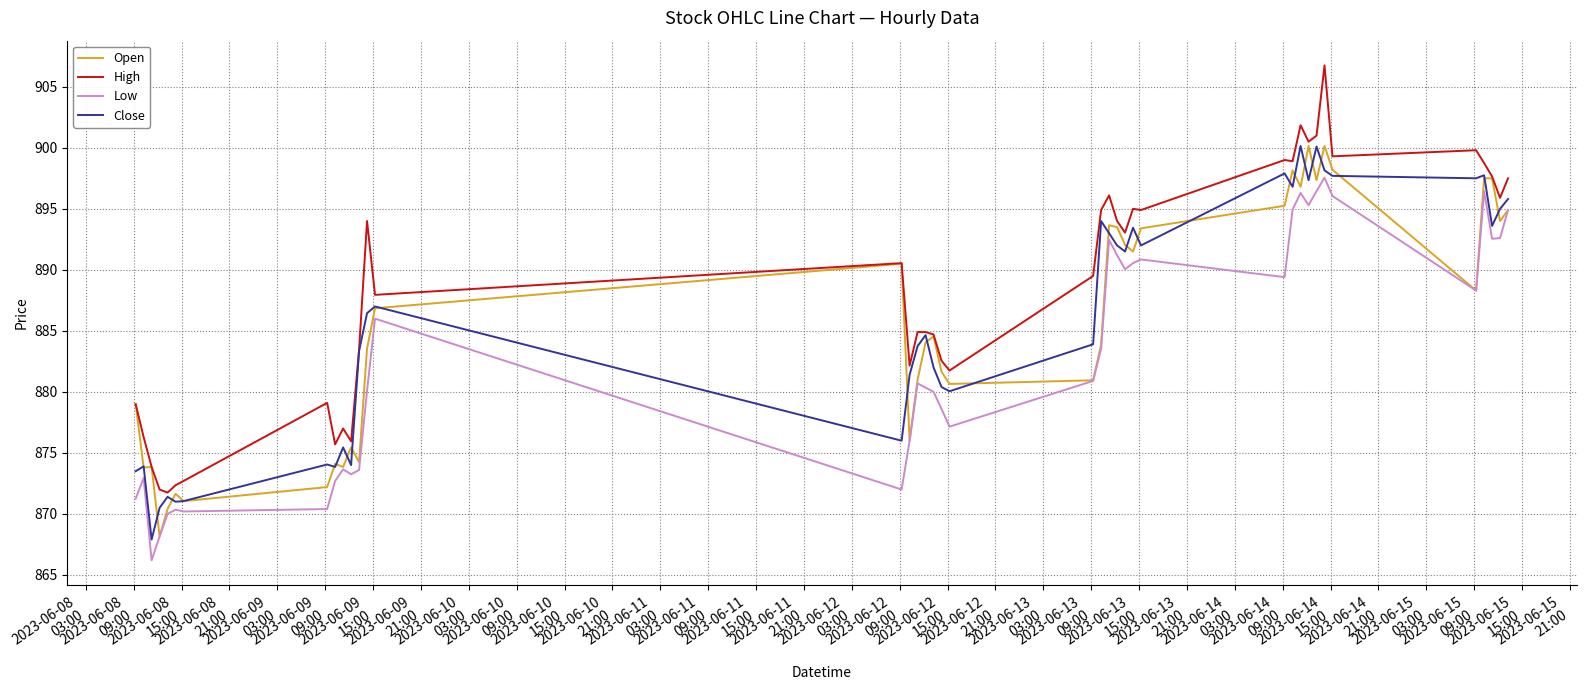

What is the minimum value shown in the chart?

866.2